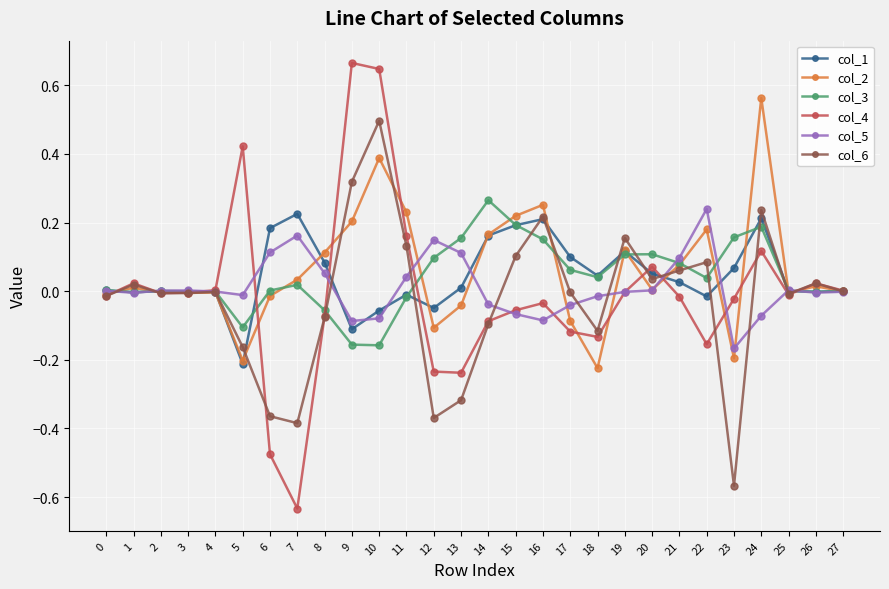

True or false: col_3 has a value of 0.1 at 17.

True